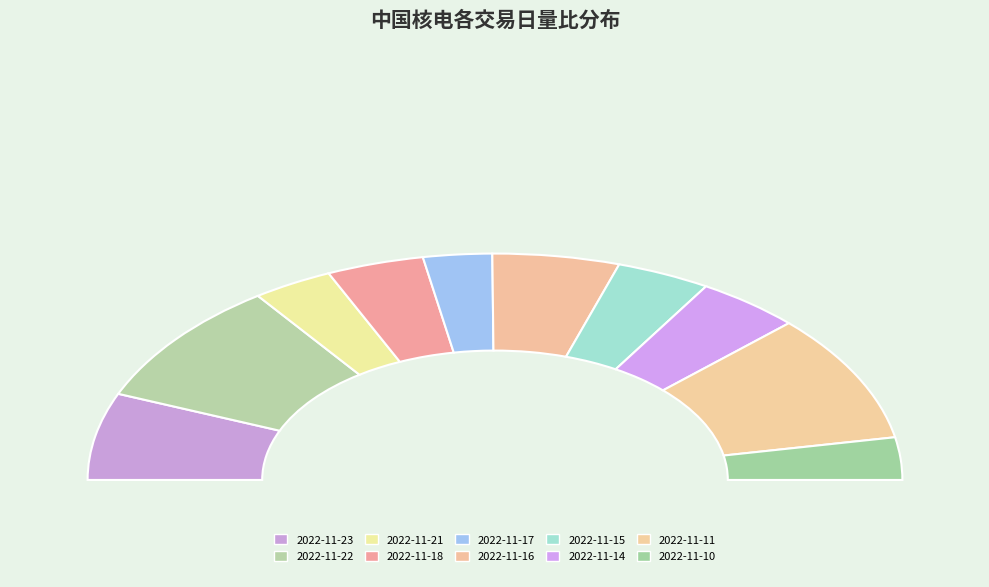

Rank the categories by value from lowest to highest.

2022-11-17, 2022-11-10, 2022-11-21, 2022-11-15, 2022-11-18, 2022-11-14, 2022-11-16, 2022-11-23, 2022-11-22, 2022-11-11